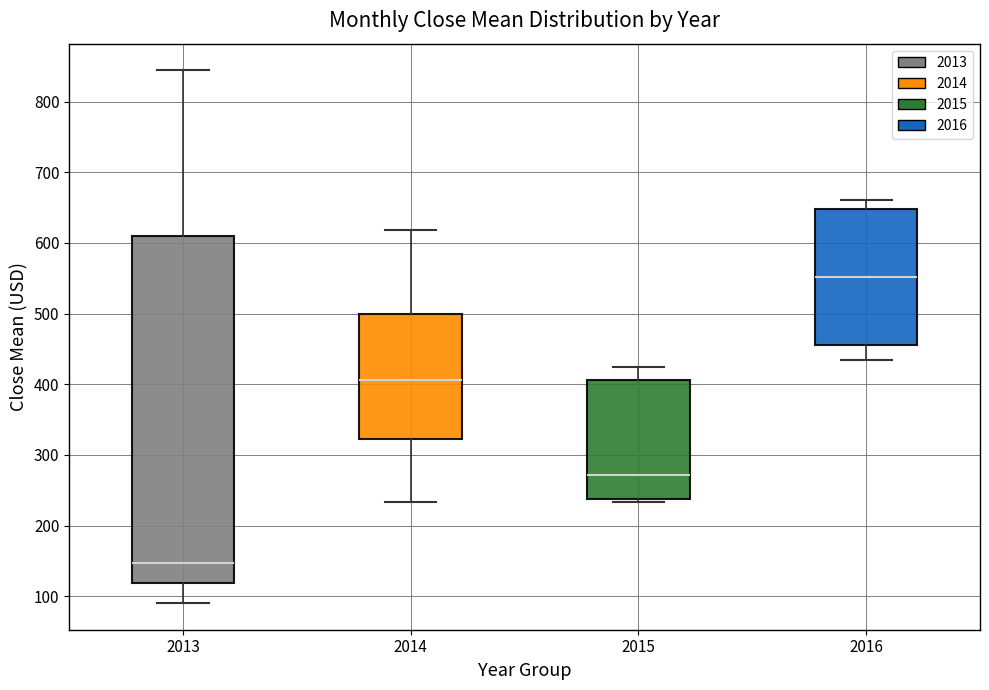

Where does the lower whisker of the box at x = 2014 end on the y-axis? The values are not printed on the chart, so give them approximately, as read against the axis.

230